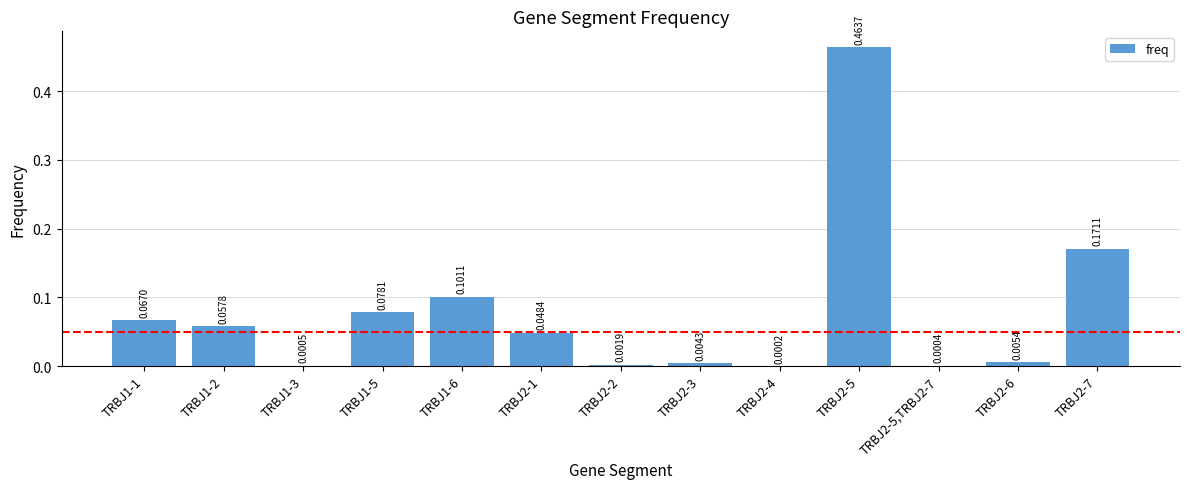

Between TRBJ1-6 and TRBJ2-2, which is larger?

TRBJ1-6